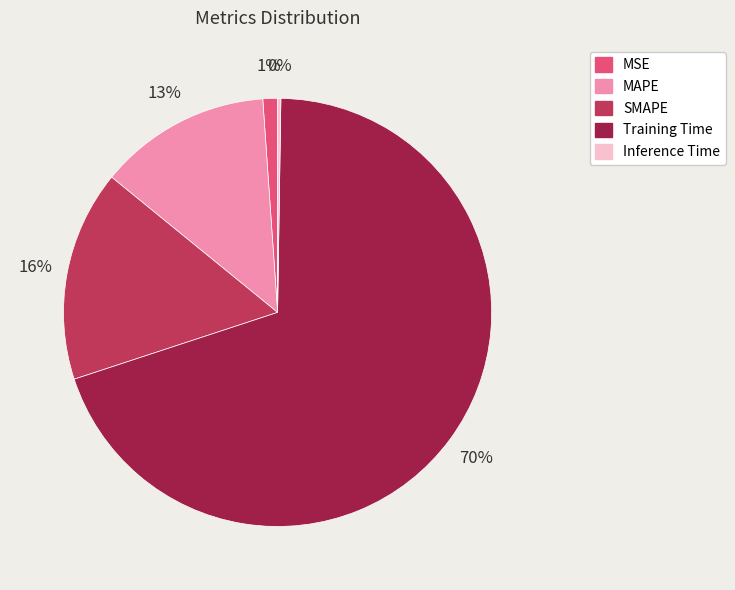

Is the sum of MSE and MAPE greater than half?

No